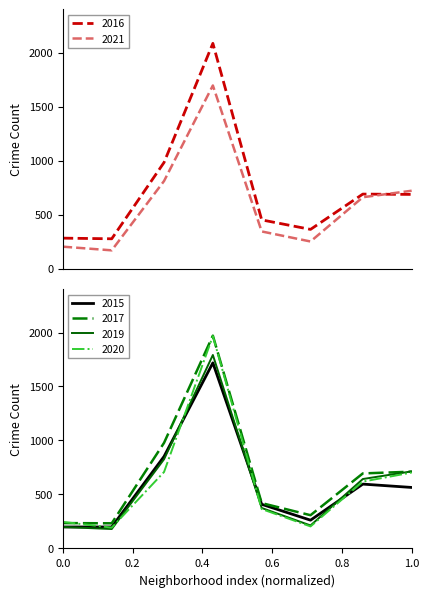

The value of 2016 at Belmont Cragin is 619. True or false?

False